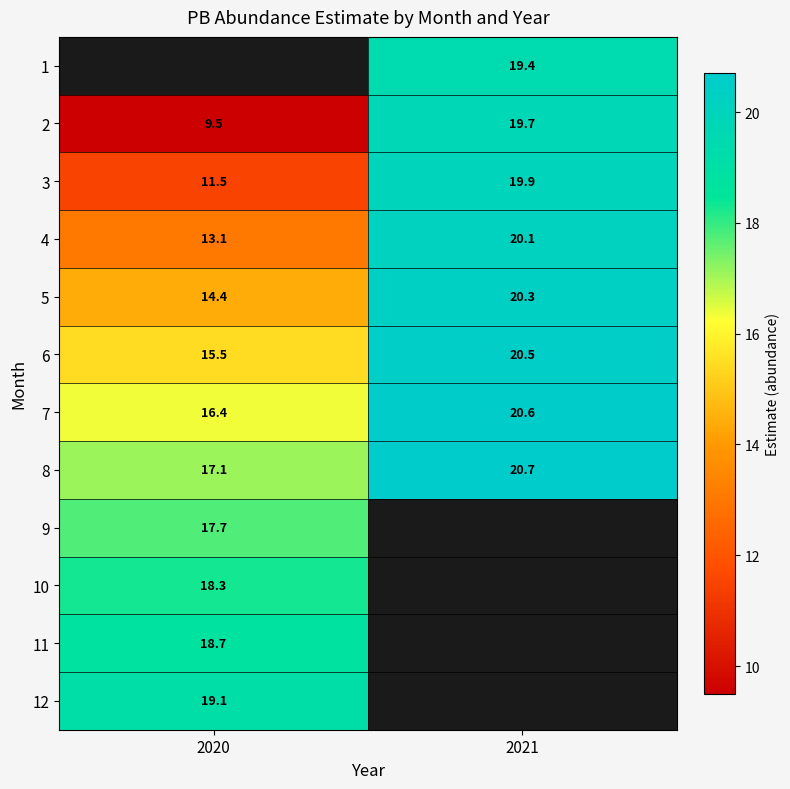

What is the maximum value for 3?

19.9